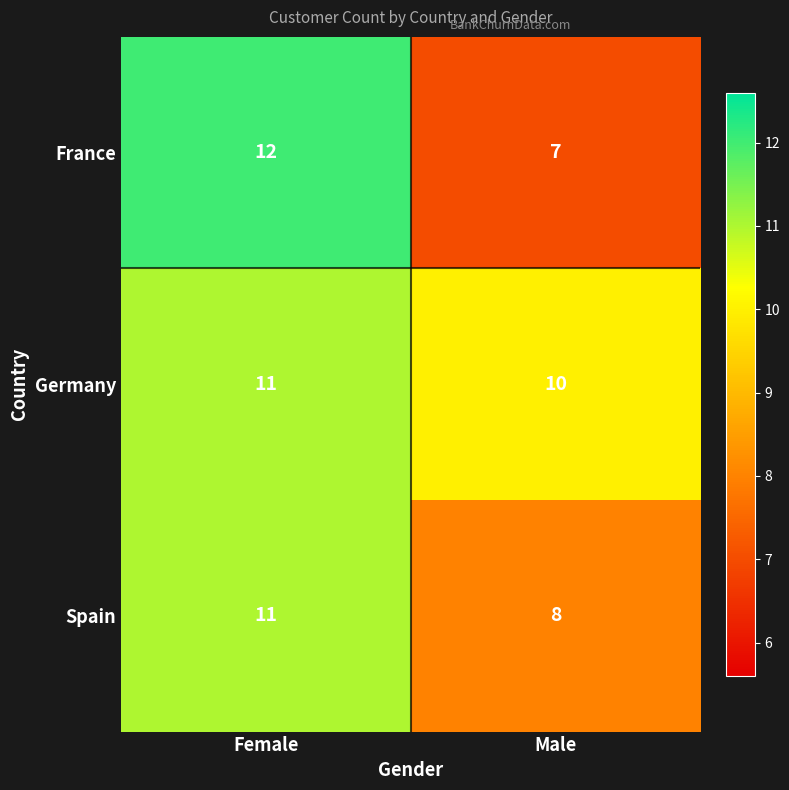

Read the Germany value at Female.

11